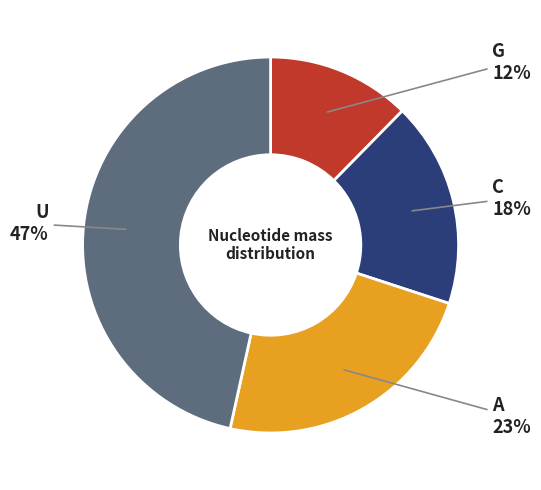

Combined, do C and U account for over 50%?

Yes